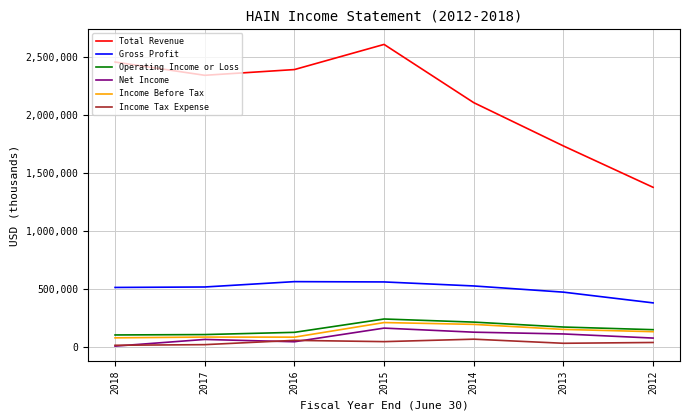

What is the greatest value displayed?

2609600